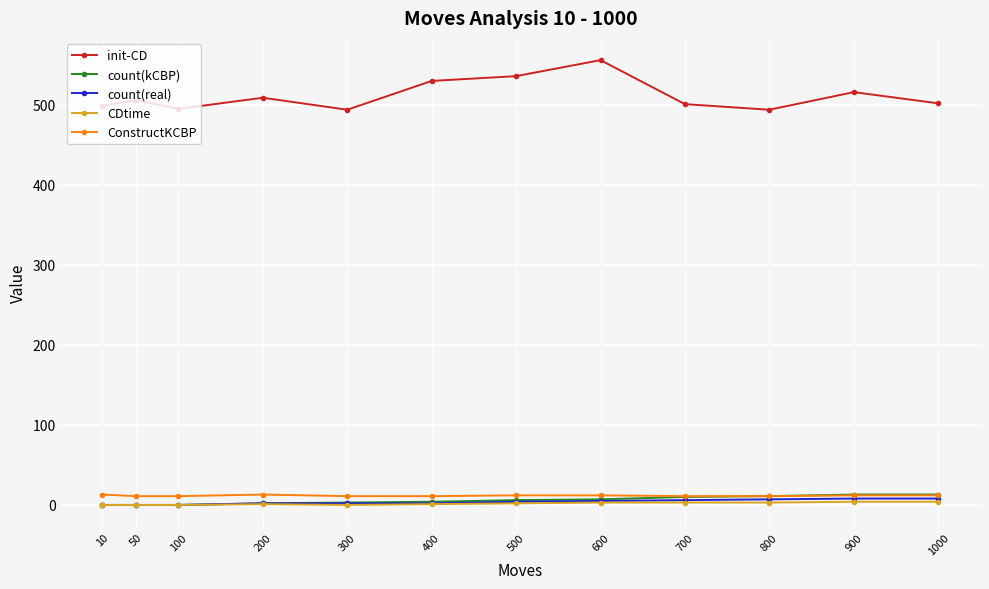

How many values in the init-CD series are below 506?

6